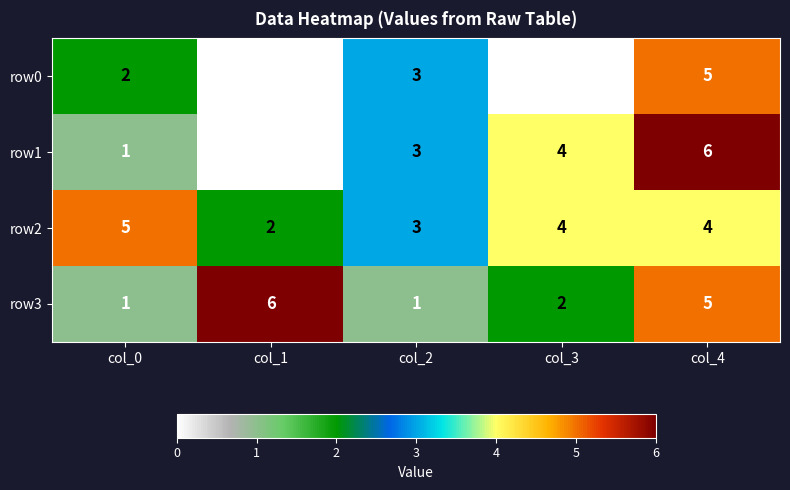

True or false: row2 has a value of 7 at col_0.

False